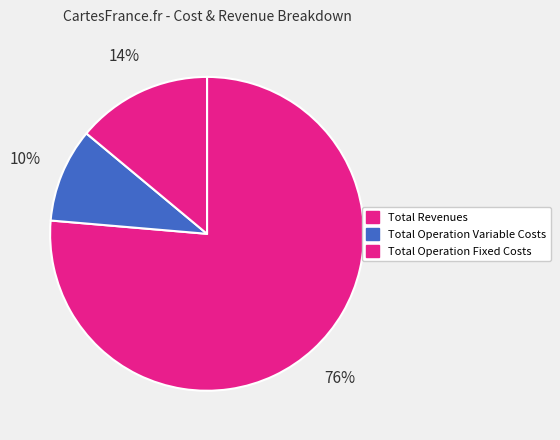

To the nearest percent, what portion does Total Revenues represent?

76%